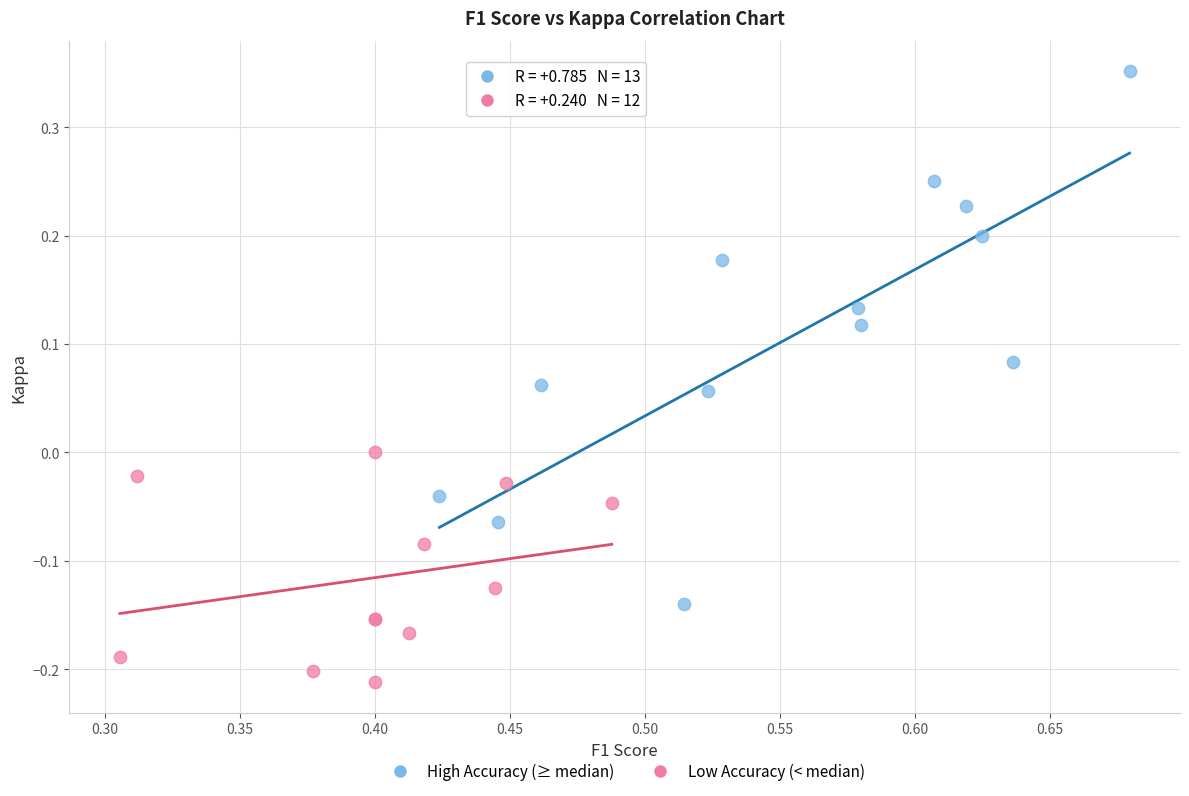

What are all the series names shown in the legend?

High Accuracy (≥ median), Low Accuracy (< median)